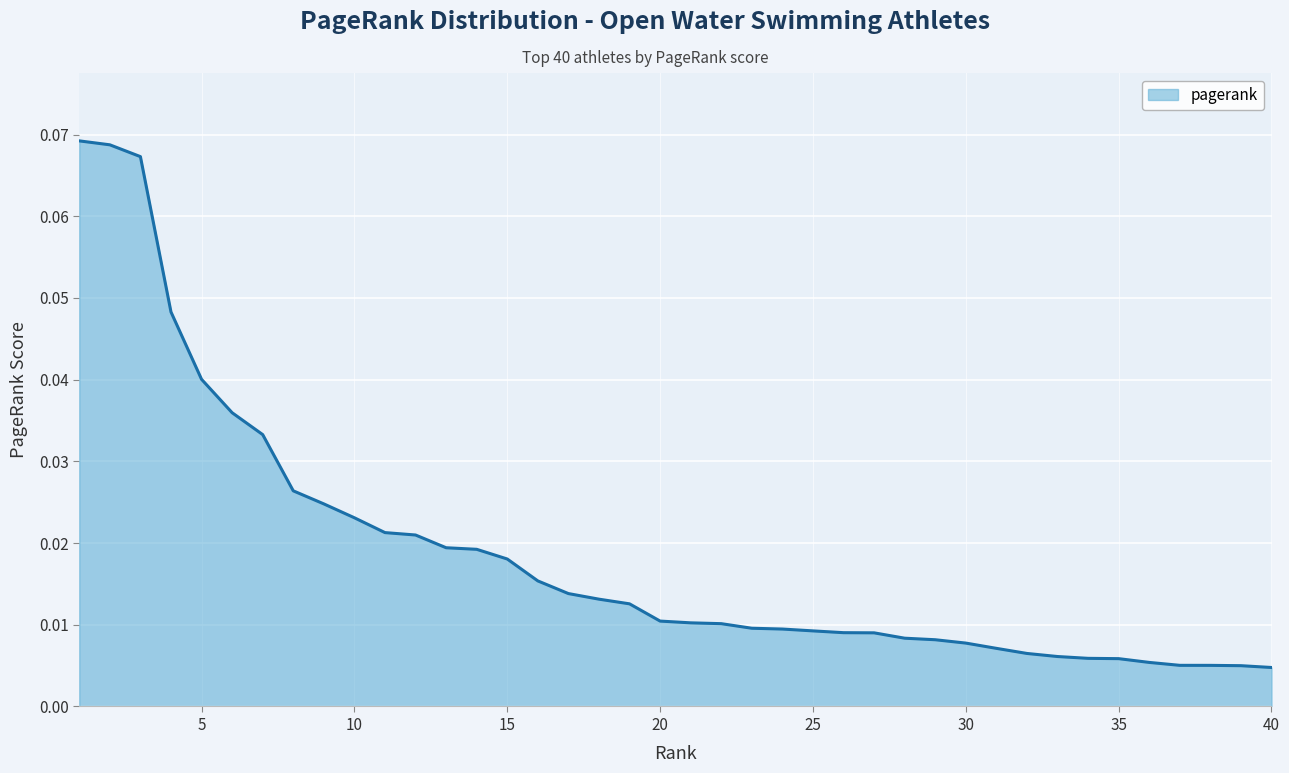

At which category does the chart reach its peak across all series?

1